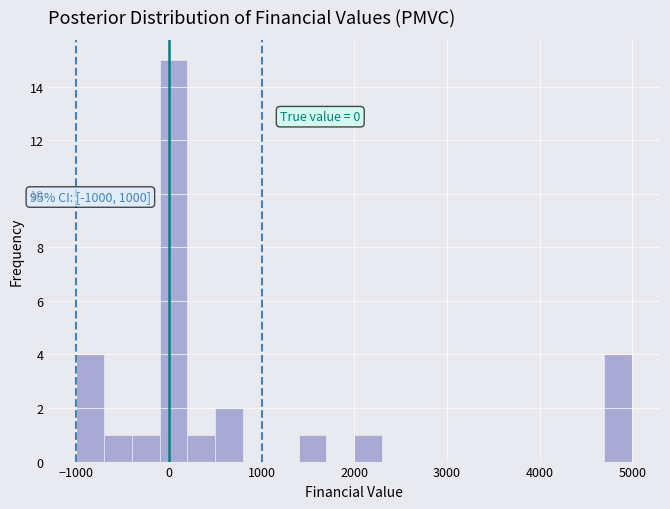

Read against the x-axis, roughly where is the centre of the tallest bar?

100